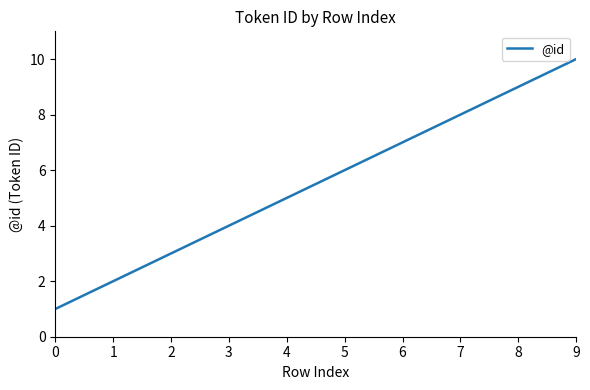

The value at 2 is 5. True or false?

False